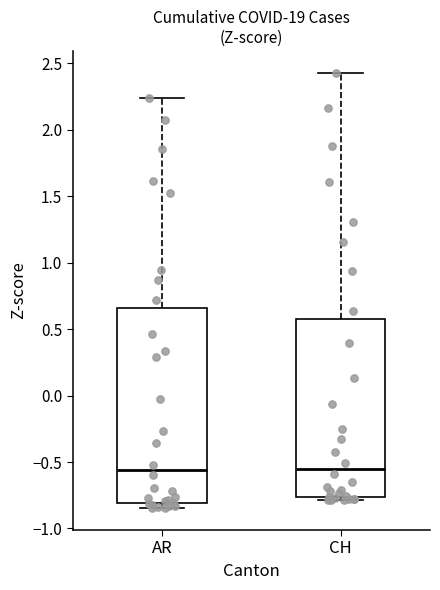

Reading left to right, transcribe this box plot: for each box, give where its median line is, the range the box spans, and where its two whiskers end, as read against the y-axis. The values are not printed on the chart, so give them approximately, as read against the axis.

AR: median -0.55, box -0.80 to 0.65, whiskers -0.85 to 2.25
CH: median -0.55, box -0.75 to 0.60, whiskers -0.80 to 2.45